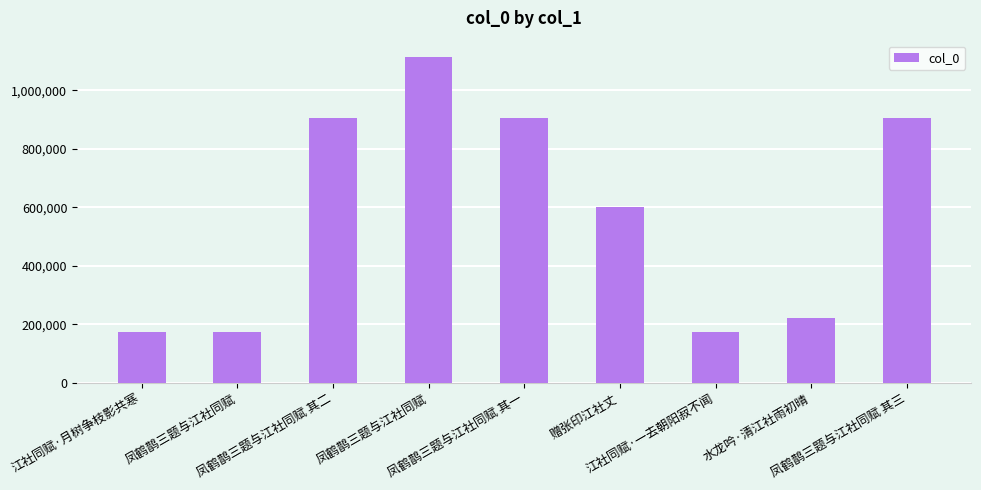

List the labels in order of value, largest first.

凤鹤鹊三题与江社同赋, 凤鹤鹊三题与江社同赋 其三, 凤鹤鹊三题与江社同赋 其二, 凤鹤鹊三题与江社同赋 其一, 赠张印江社丈, 水龙吟·清江社雨初晴, 江社同赋·一去朝阳寂不闻, 江社同赋·月树争枝影共寒, 凤鹤鹊三题与江社同赋